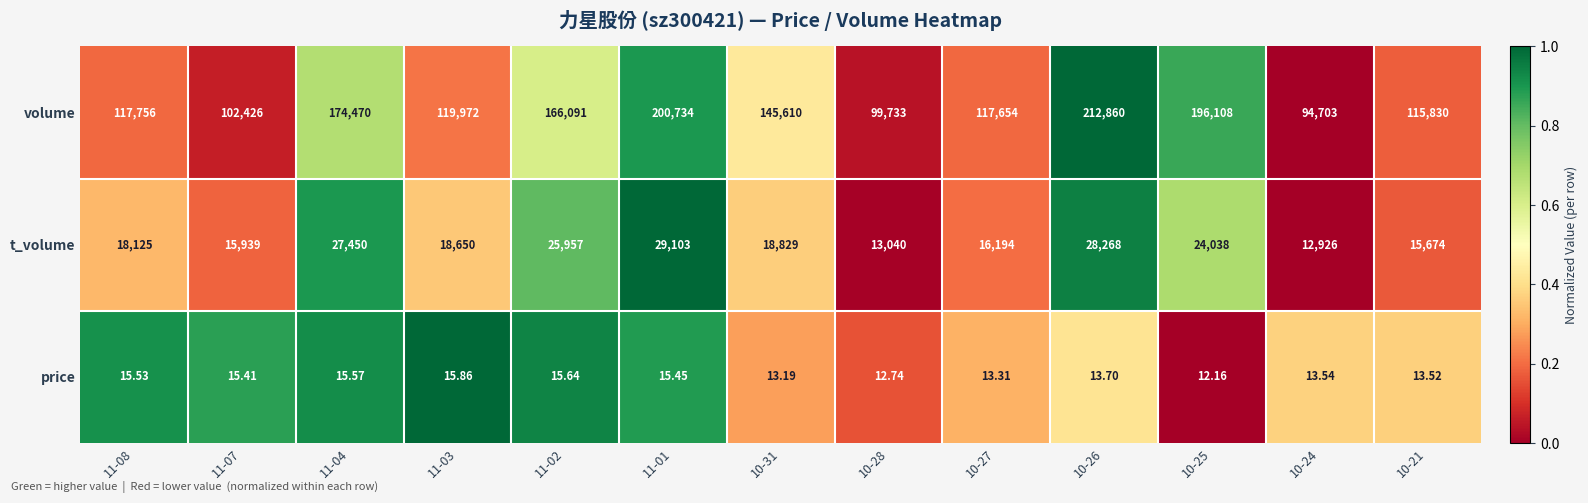

What is the difference between the highest and lowest values at 10-21?

115816.5